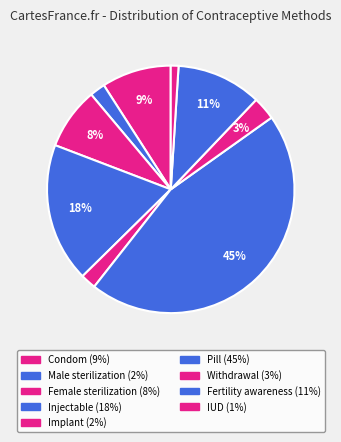

To the nearest percent, what portion does Injectable represent?

18%